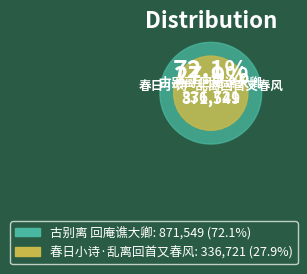

Rank the categories by value from lowest to highest.

春日小诗·乱离回首又春风, 古别离 回庵谯大卿